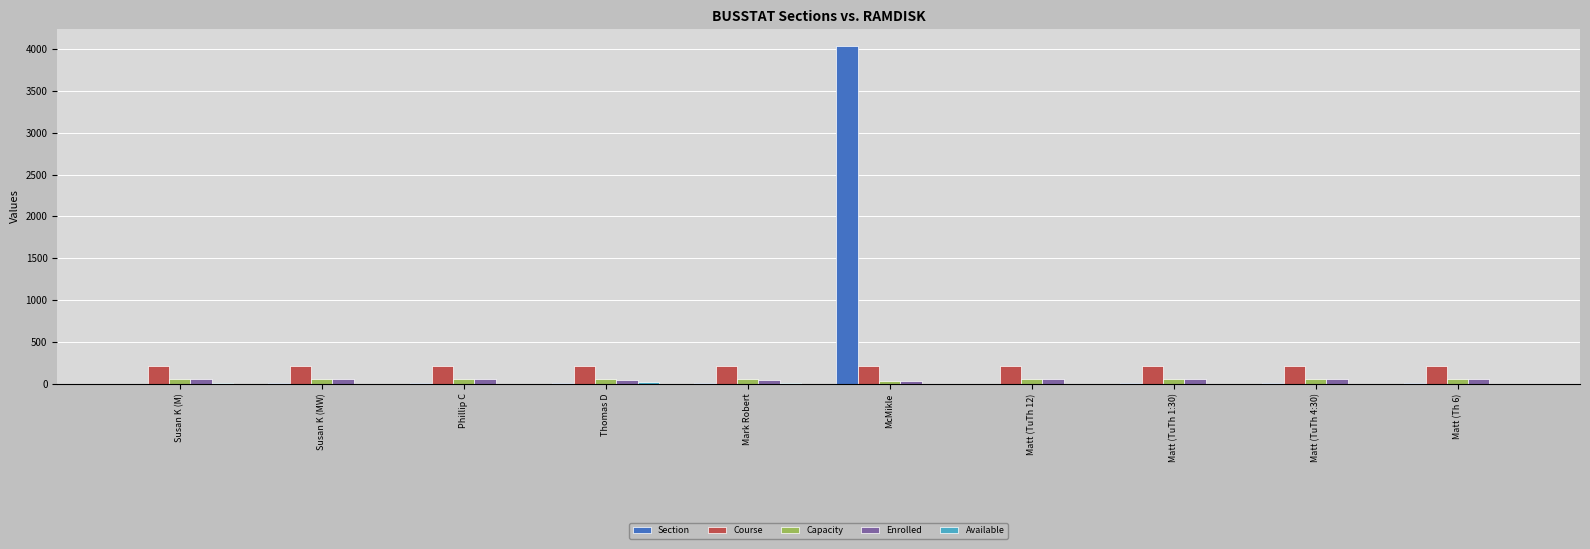

Which series changed the most between Susan K (MW) and McMikle?

Section